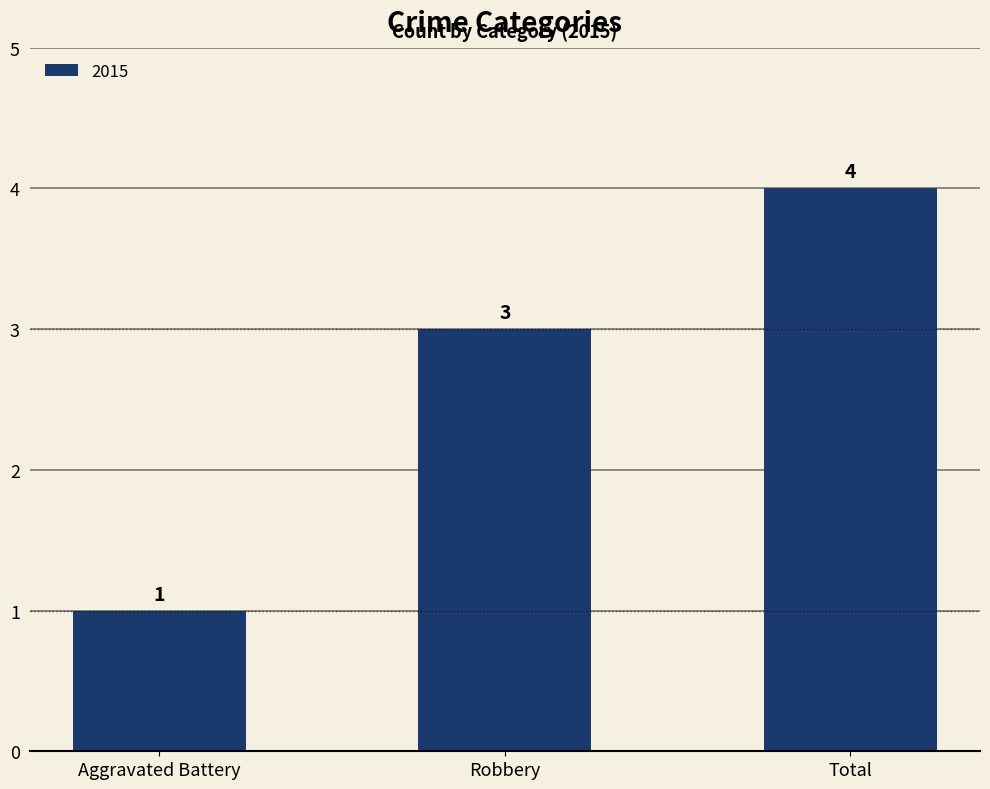

How many distinct data groups are displayed?

1